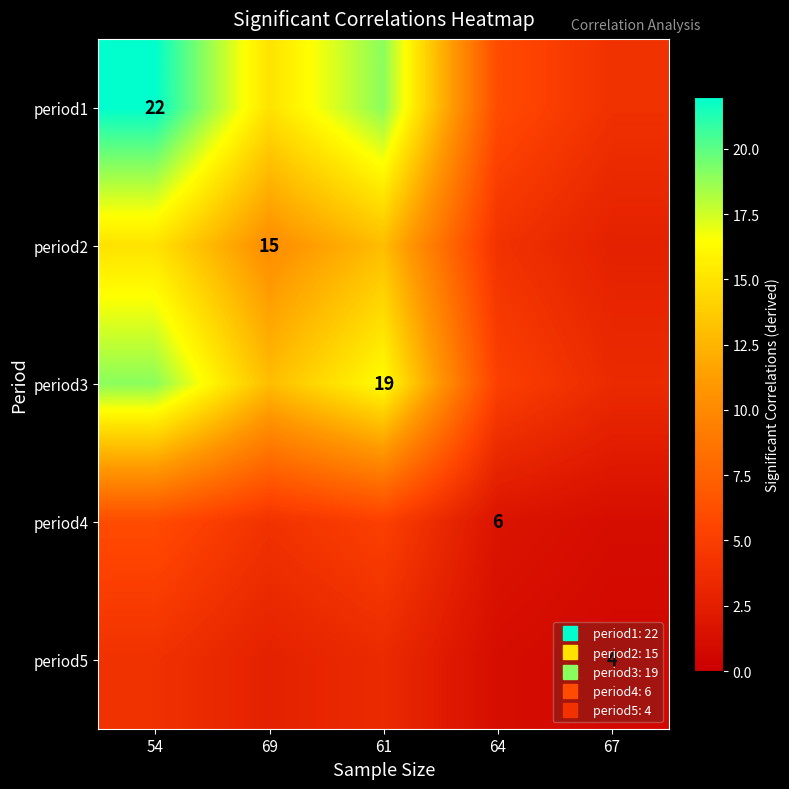

At which label does period5 reach its minimum?

67